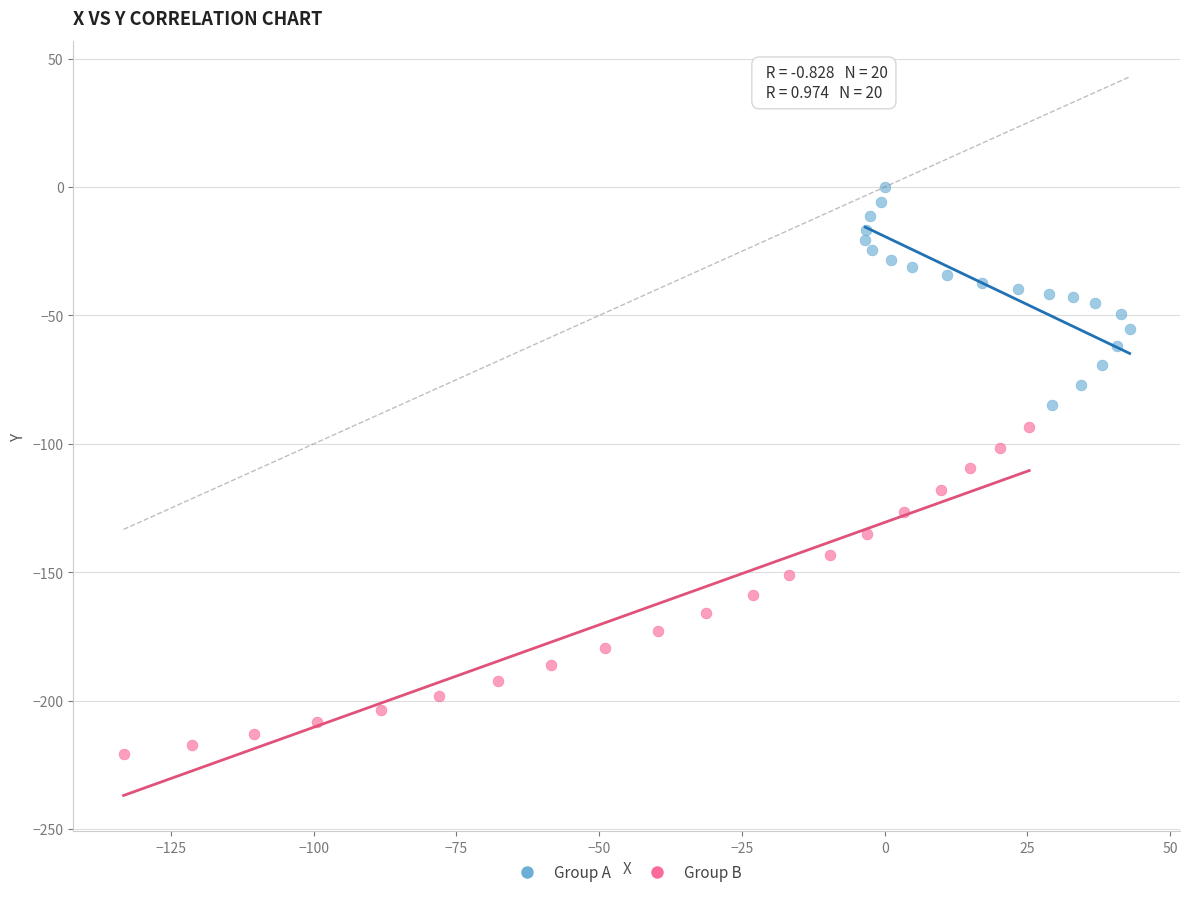

Which series reaches the maximum Y coordinate?

Group A